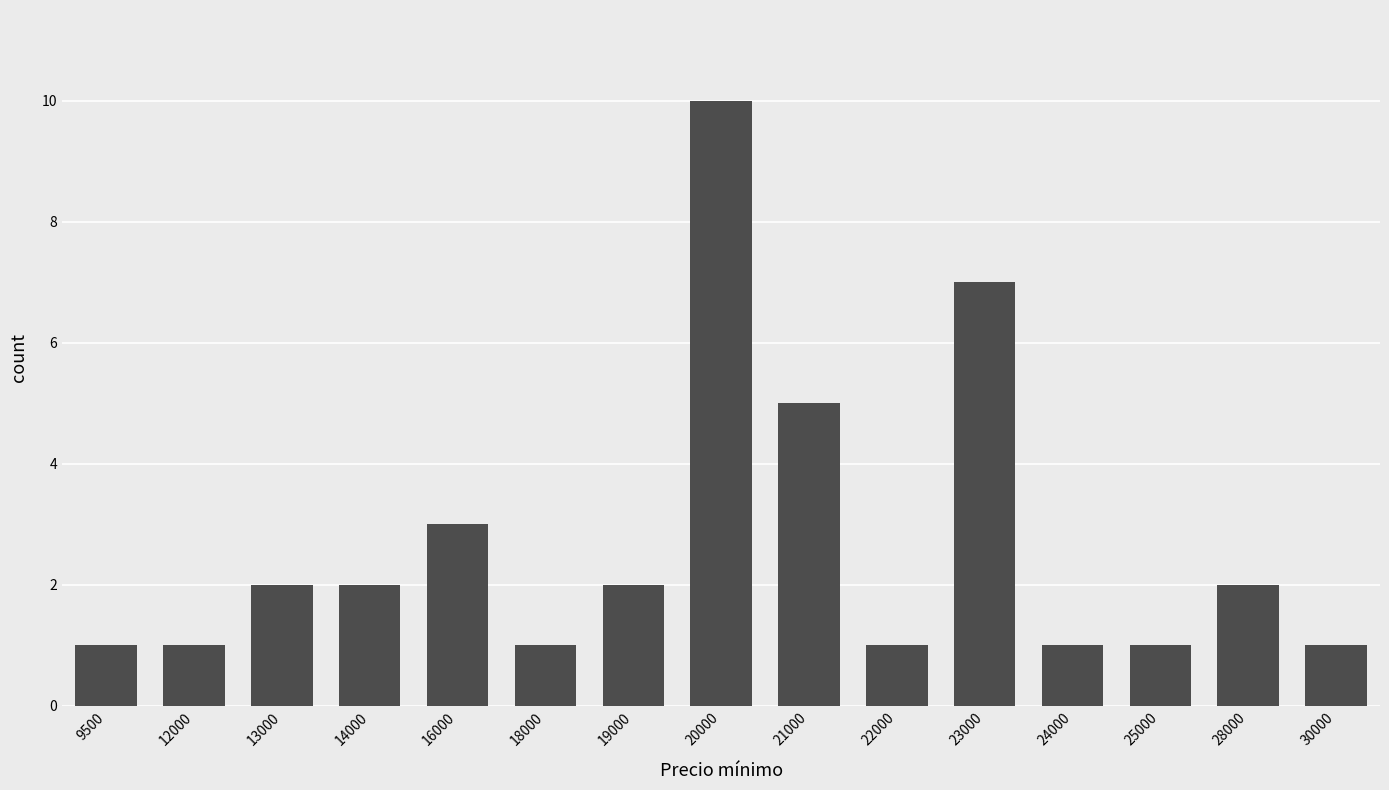

Are the bars horizontal?

No